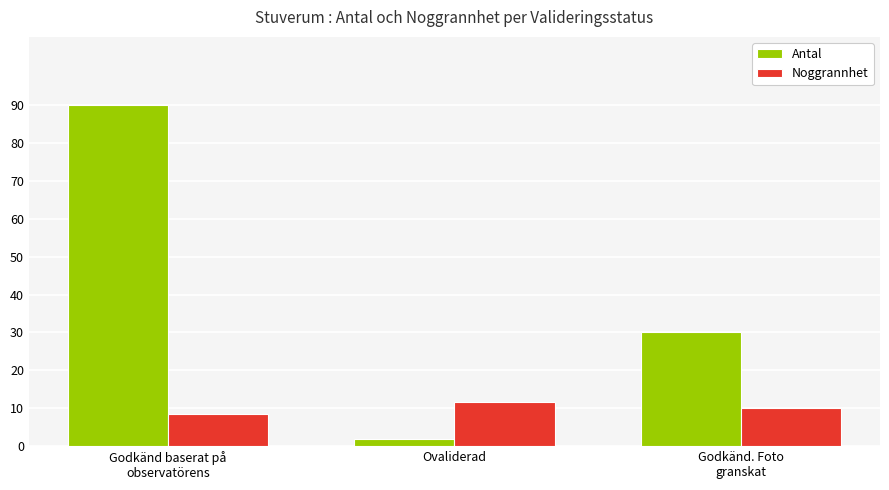

Is it true that Noggrannhet equals 11.7 at Ovaliderad?

True